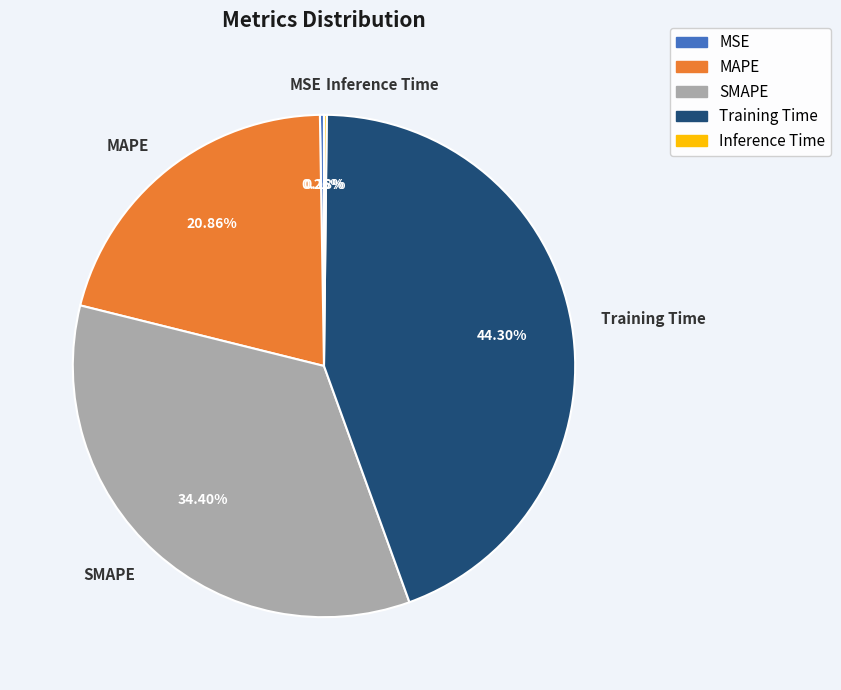

What is the largest slice in the pie chart?

Training Time